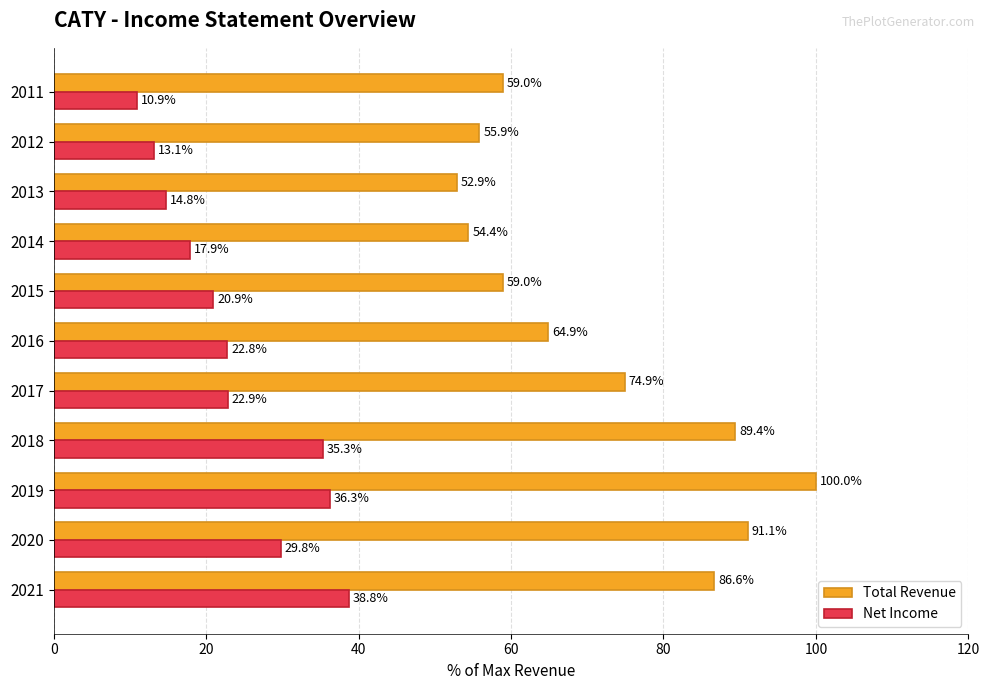

Which series has the largest total across all categories?

Total Revenue